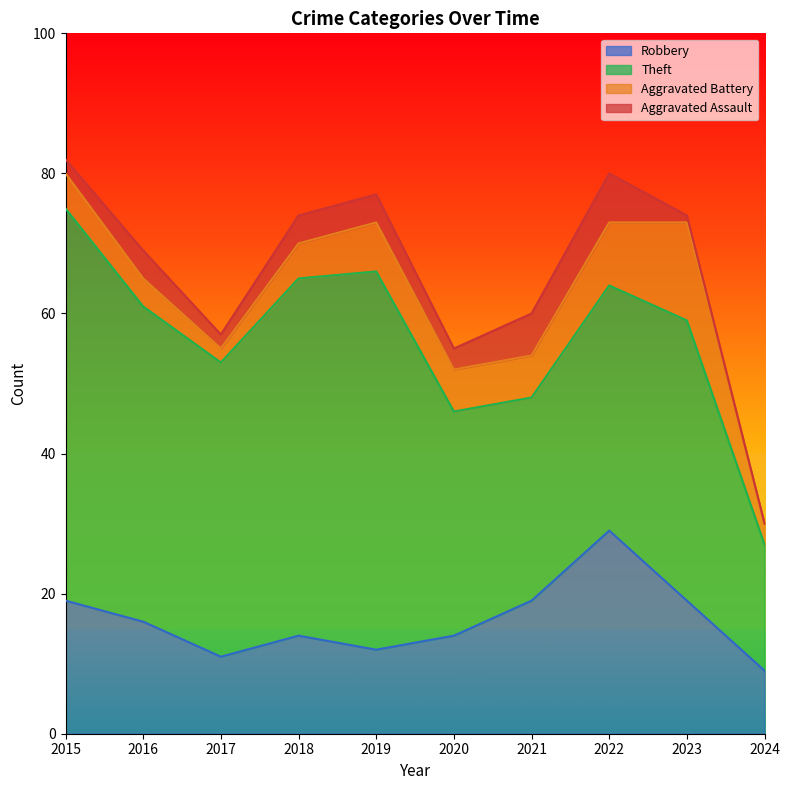

How many categories are shown in the chart?

10